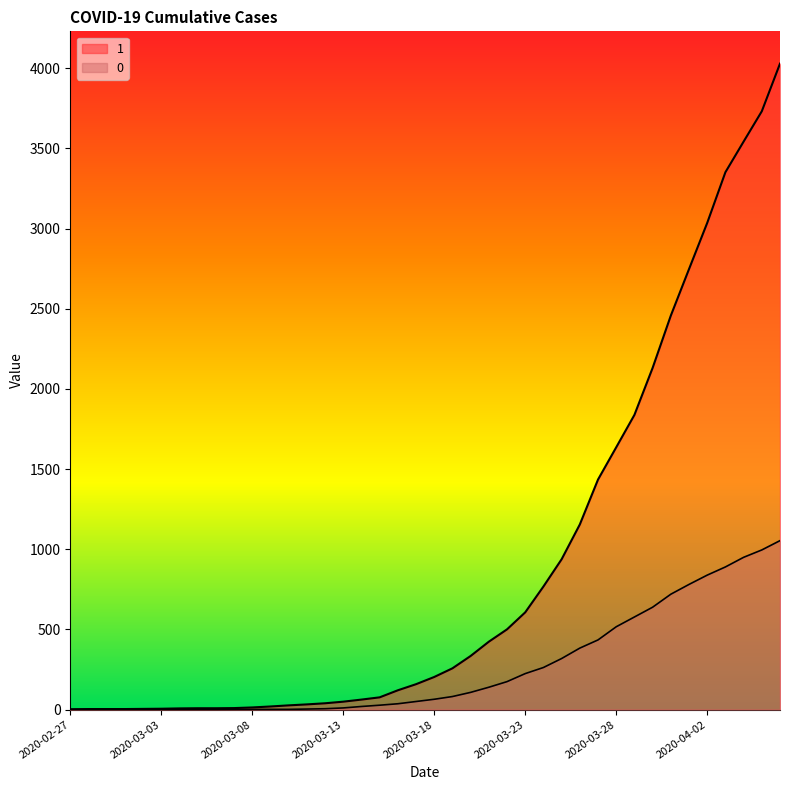

True or false: 1 and 0 intersect in this chart.

False